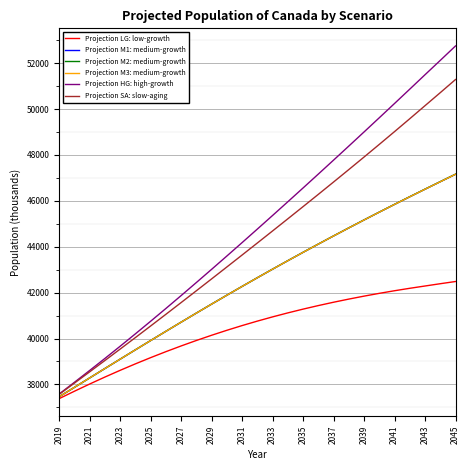

What is the lowest value of the Projection LG: low-growth series?

37383.7